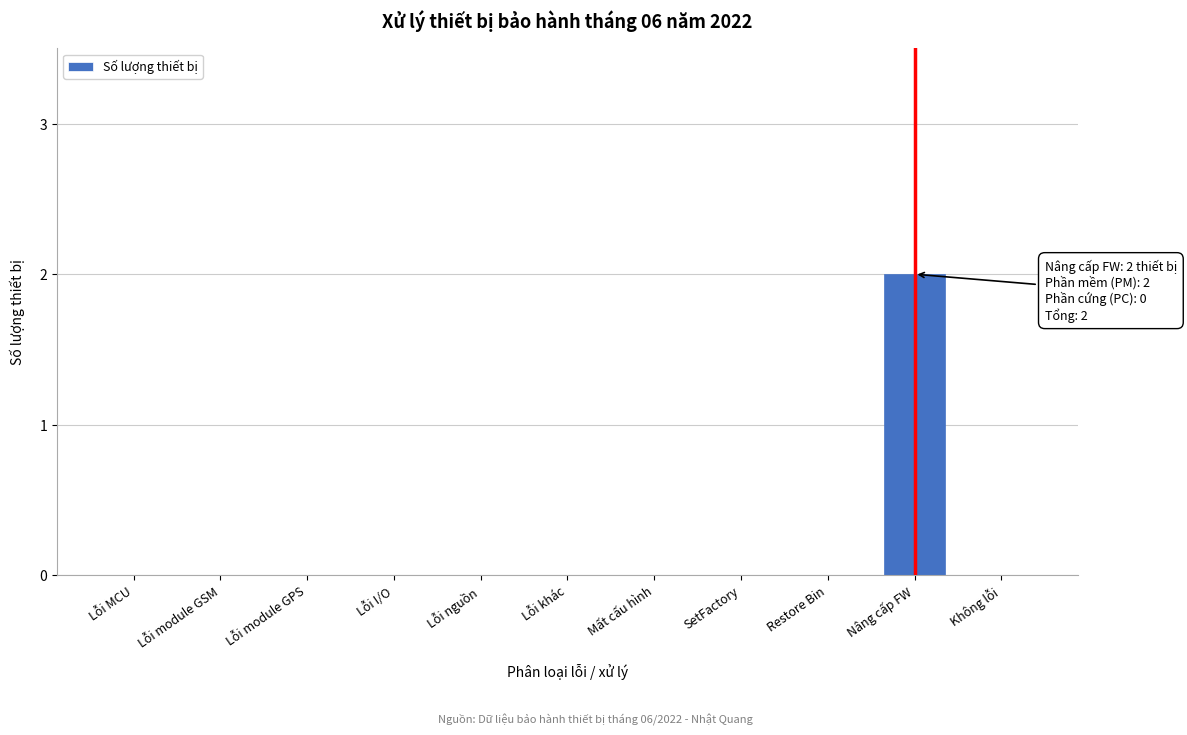

Reading left to right, what are all the values shown in this chart?

Lỗi MCU=0	Lỗi module GSM=0	Lỗi module GPS=0	Lỗi I/O=0	Lỗi nguồn=0	Lỗi khác=0	Mất cấu hình=0	SetFactory=0	Restore Bin=0	Nâng cấp FW=2	Không lỗi=0